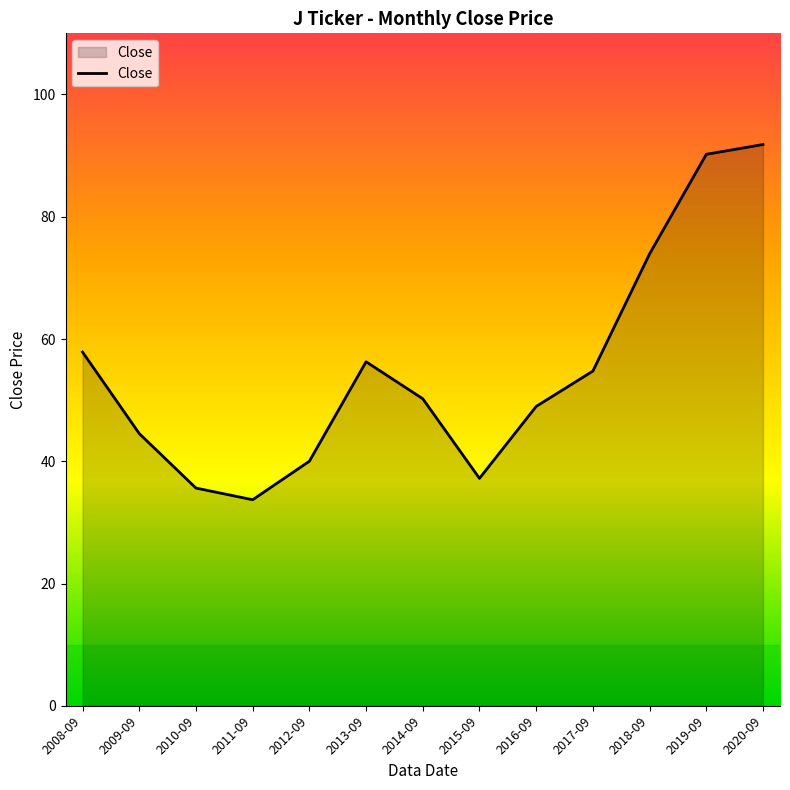

Reading left to right, transcribe all the data shown in this chart.

57.9	44.5	35.6	33.7	40.0	56.3	50.2	37.2	49.0	54.8	73.9	90.2	91.8